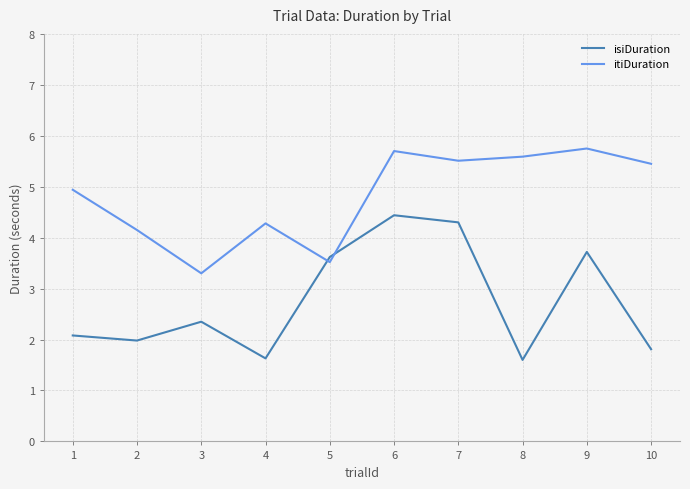

What is the minimum value shown in the chart?

1.6